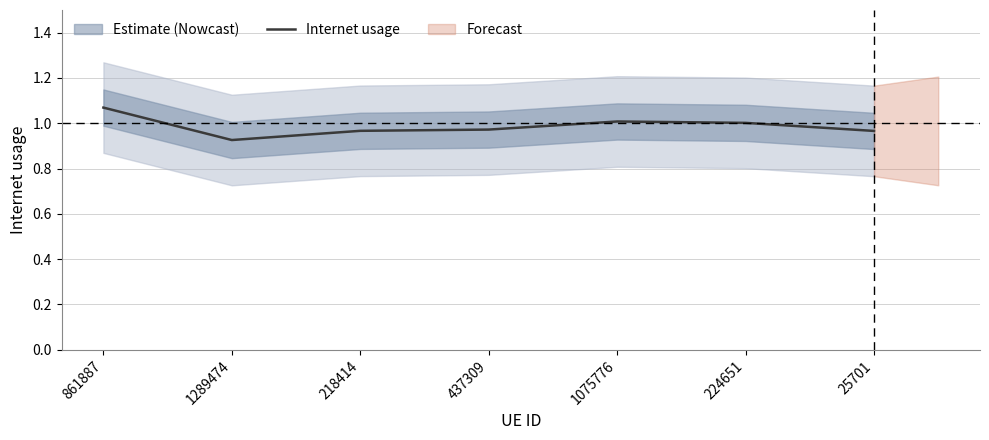

List the labels in order of value, largest first.

861887, 1075776, 224651, 437309, 218414, 25701, 1289474